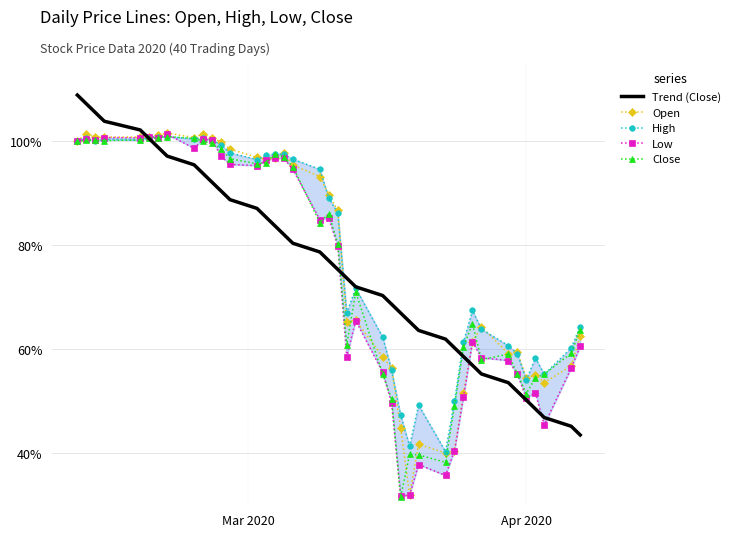

Which series ends up on top after the final intersection of Trend (Close) and Open?

Open